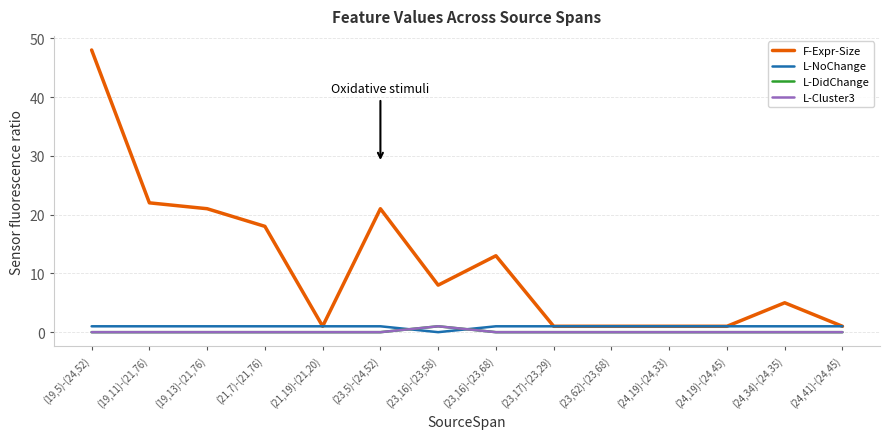

At which category is the sum across all series the highest?

(19,5)-(24,52)